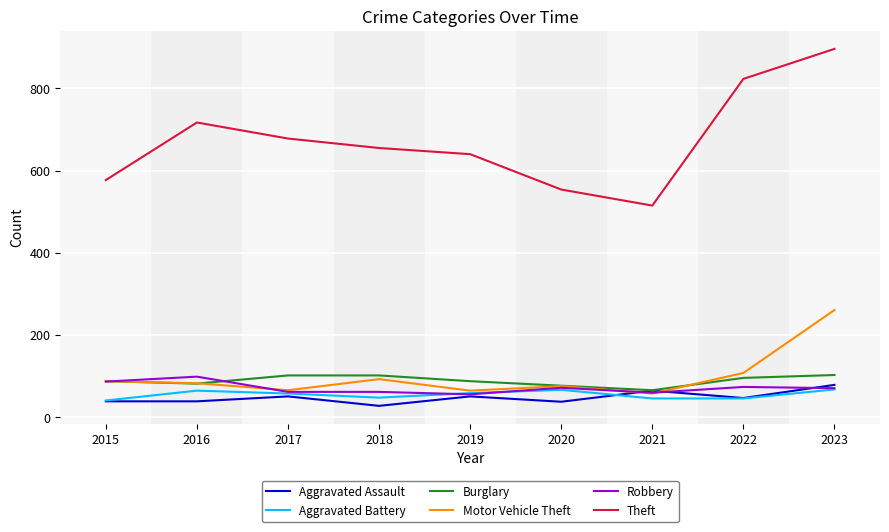

At which category is the sum across all series the highest?

2023